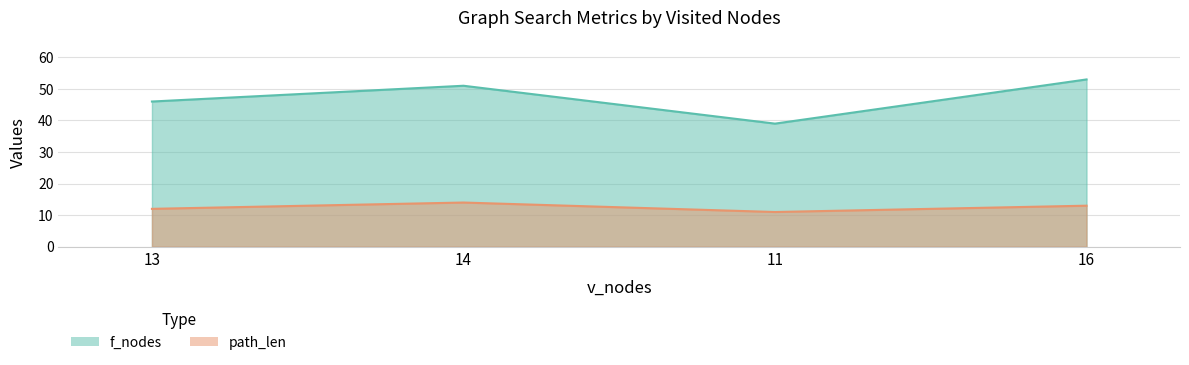

What is the value of the path_len point at the 3rd from the left?

11